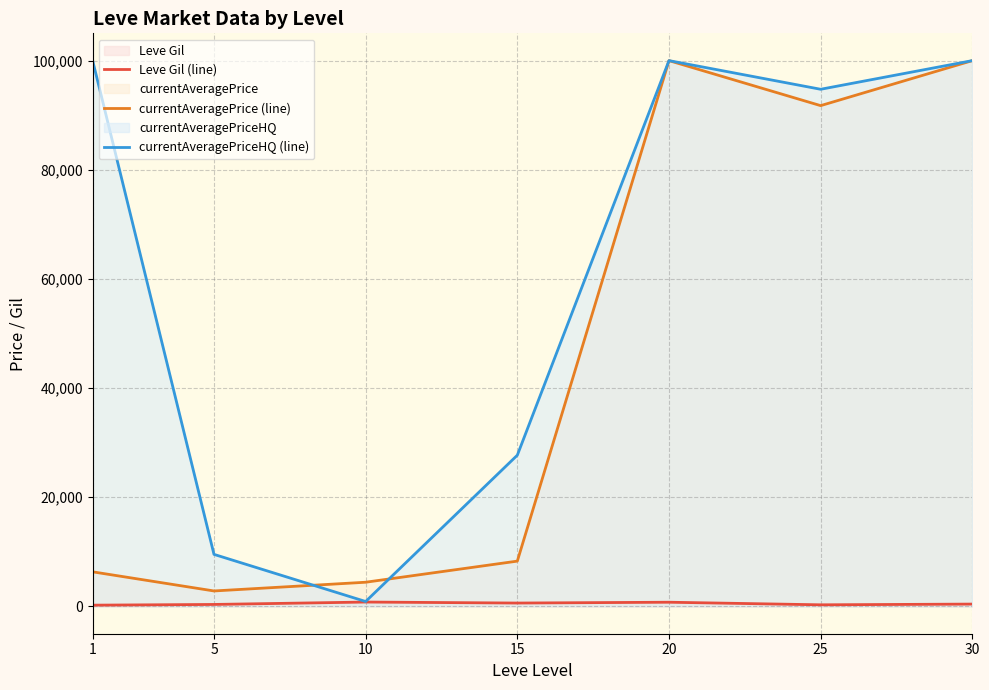

At which label is currentAveragePriceHQ (line) closest to 50451?

15